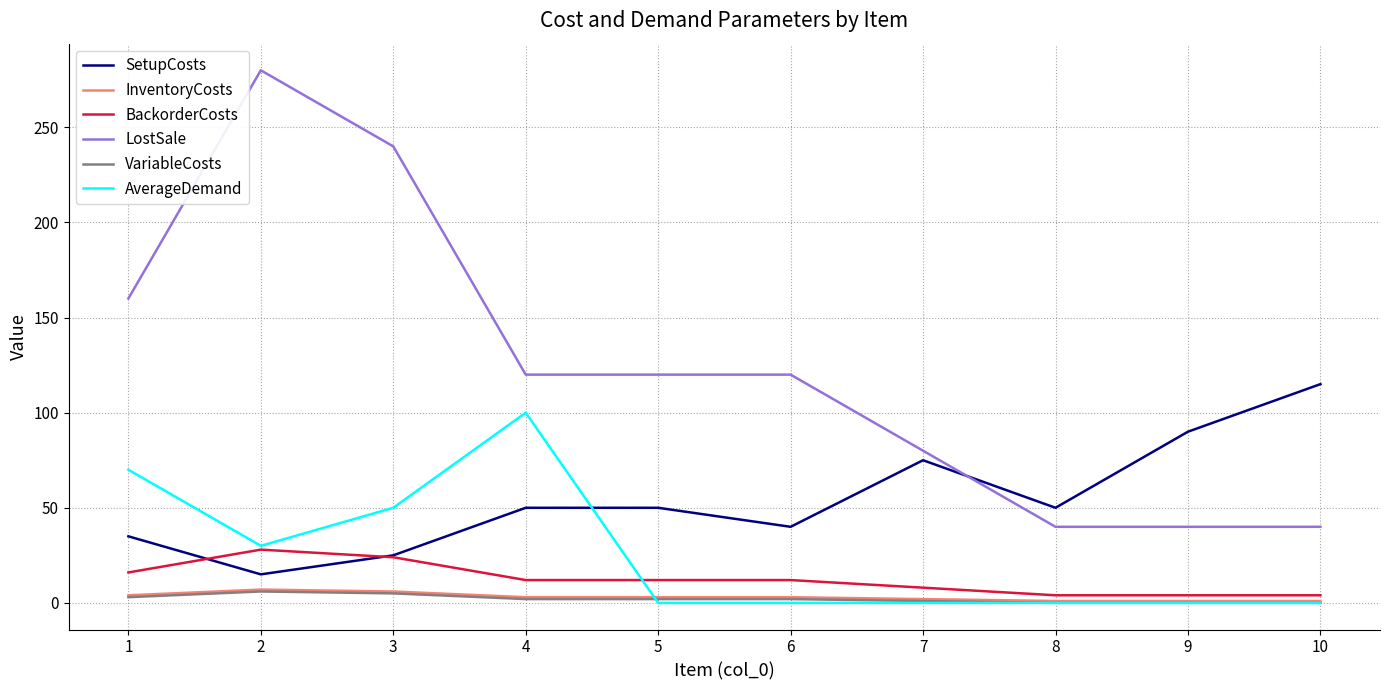

Which series has the widest spread of values?

LostSale